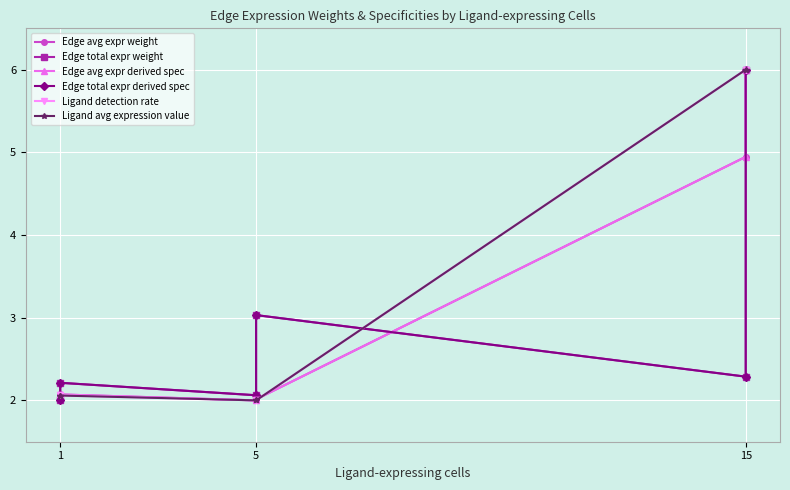

True or false: Ligand detection rate has a value of 1.0 at 1.

False